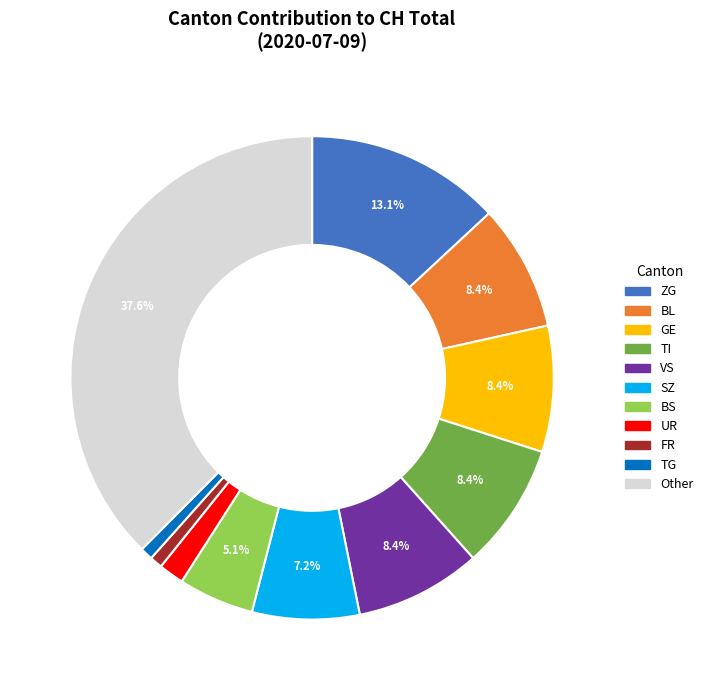

Approximately how many times larger is the value at GE compared to BL?

1.0